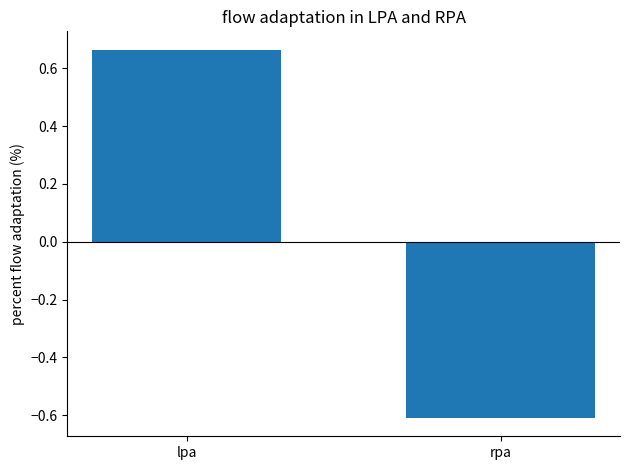

At which label does the data first exceed 0?

lpa